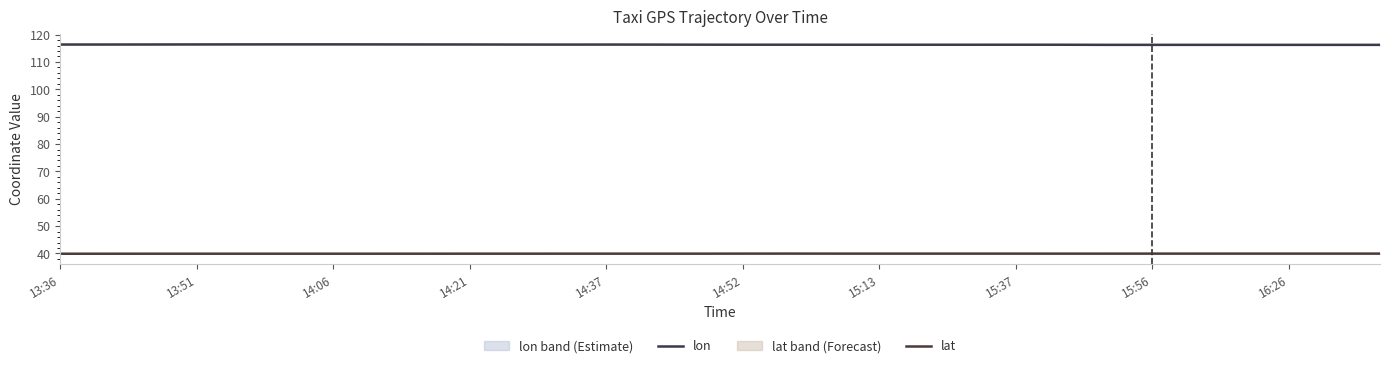

True or false: lat and lon cross at least once.

False